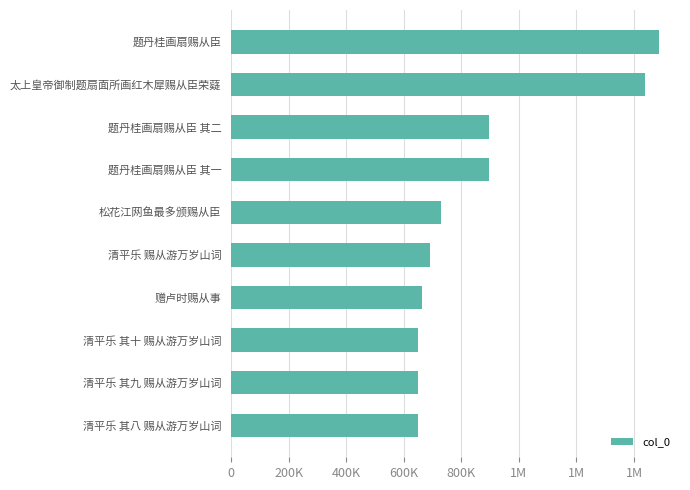

Does the chart contain any negative values?

No